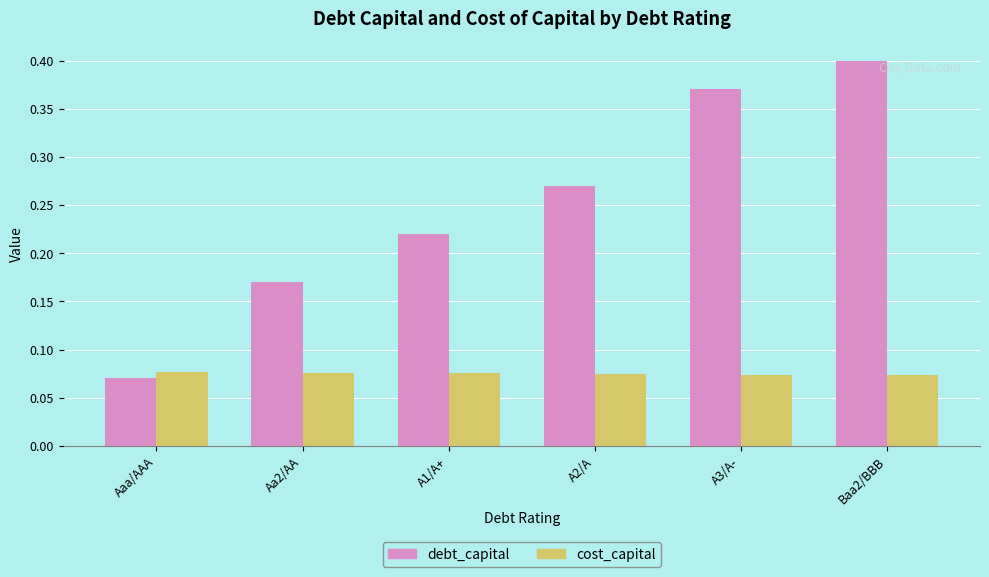

How many bars are there in each group?

2